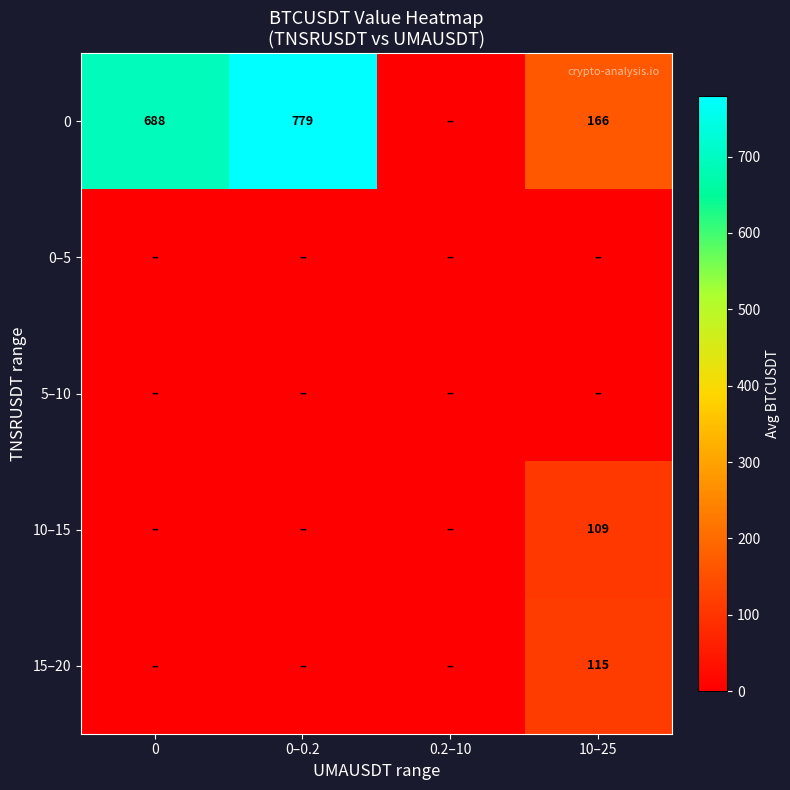

Is it true that 10–15 equals 109 at 10–25?

True